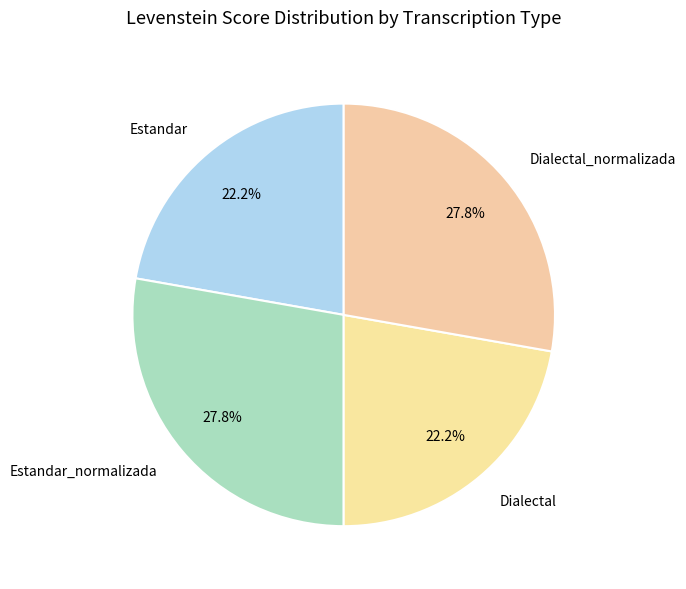

What is the ratio of the value at Estandar to the value at Dialectal_normalizada?

0.8